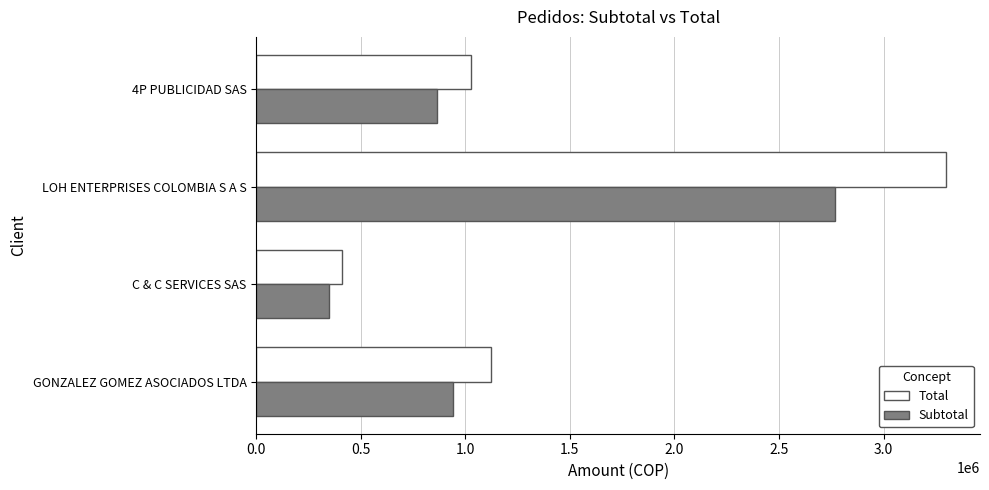

Is the value of Subtotal at 4P PUBLICIDAD SAS greater than the value of Total at 4P PUBLICIDAD SAS?

No